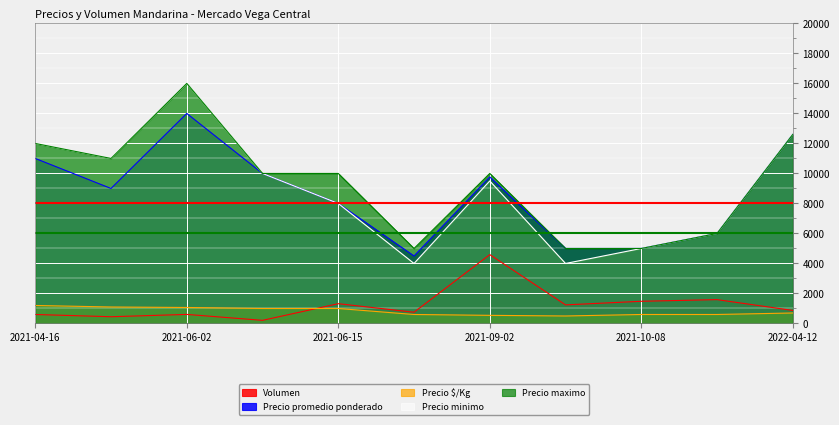

Which category has the highest value in the Volumen series?

2021-09-02